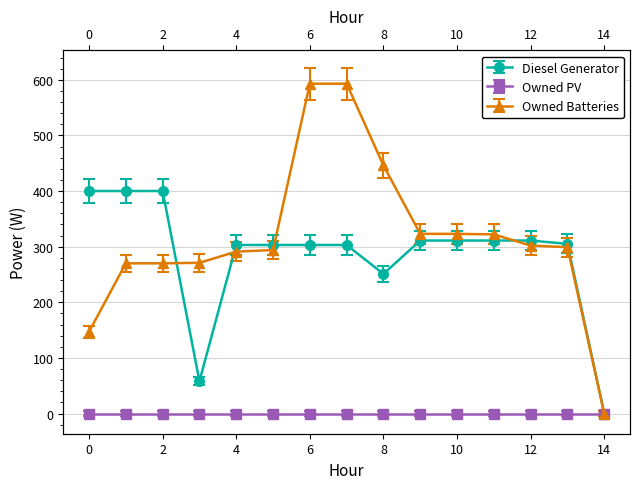

What is the sum of the Diesel Generator values at 14 and 8?

251